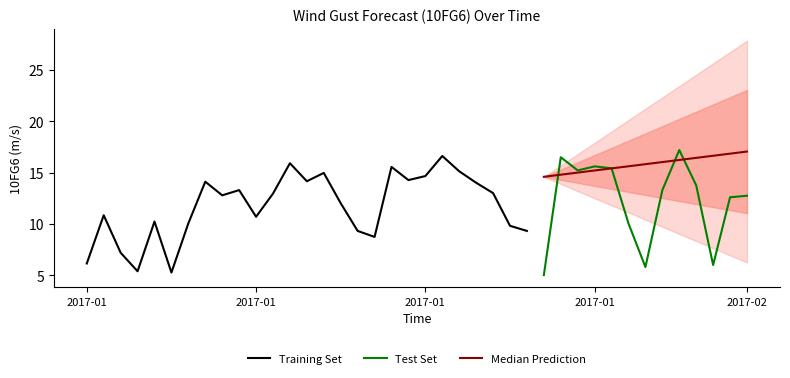

What is the smallest value displayed?

5.0